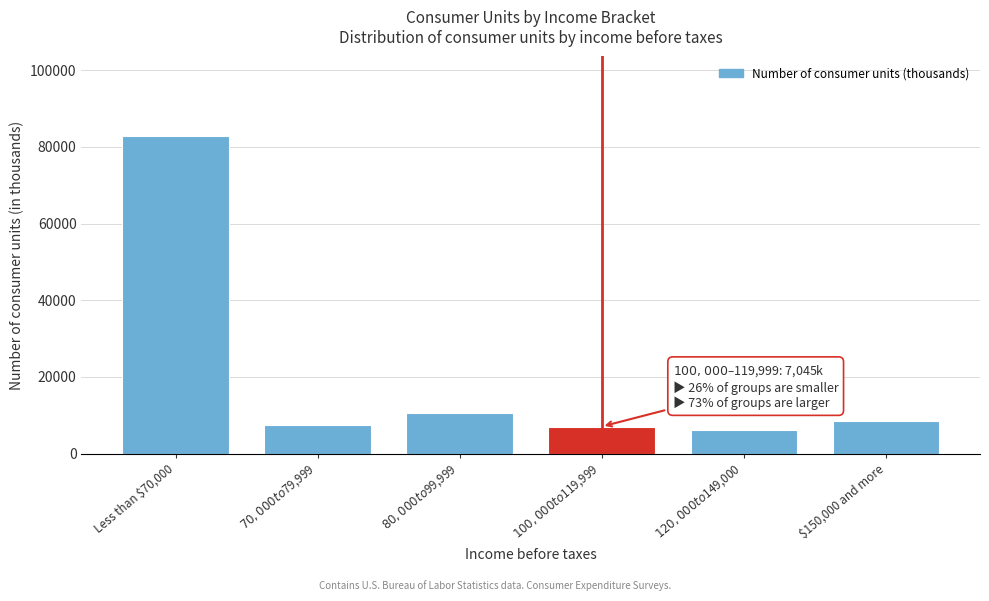

What is the average value?

20381